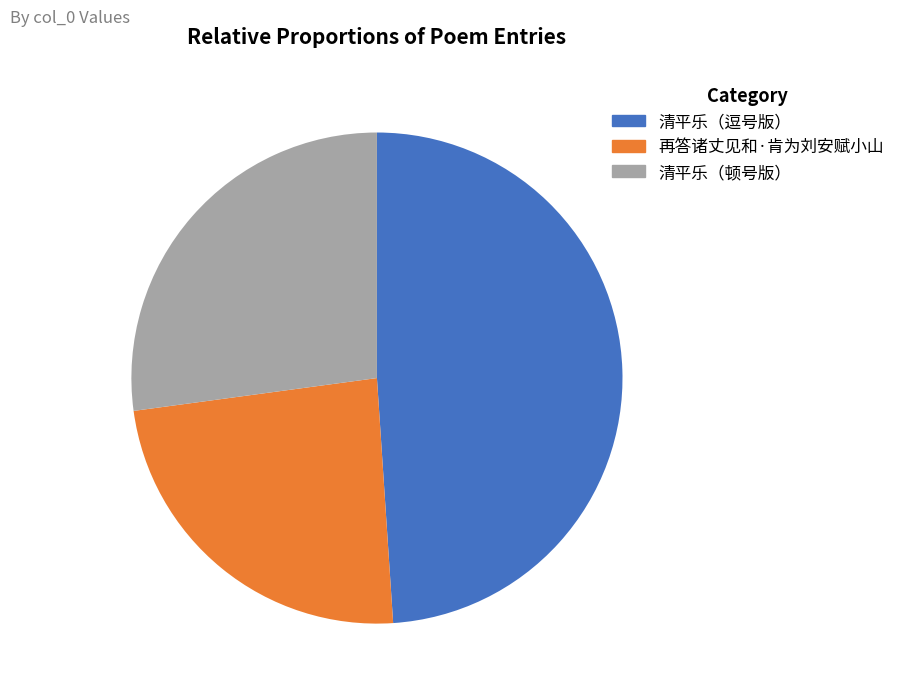

Is there a majority slice in this chart?

No